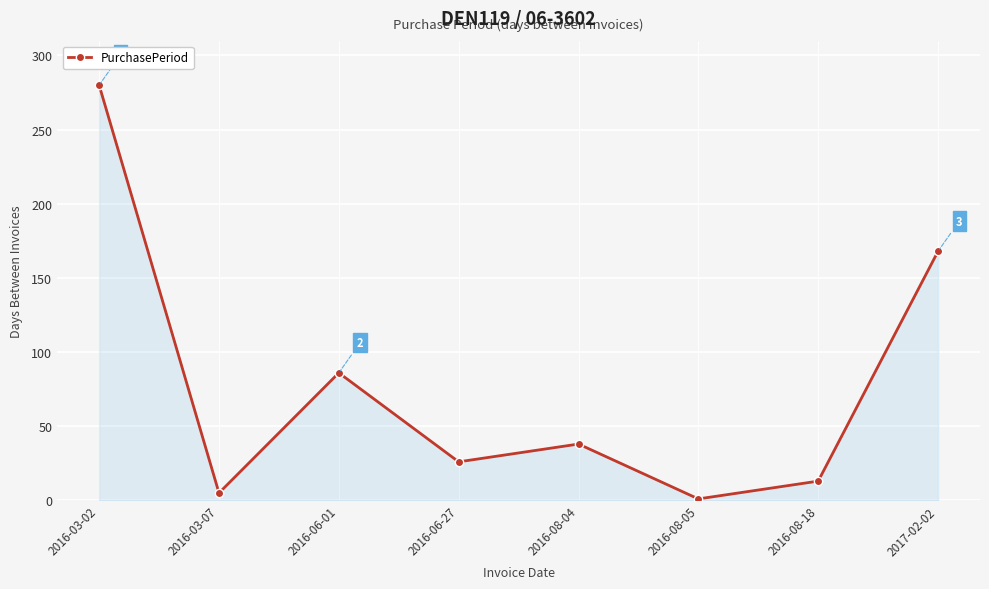

What is the change in value from 2016-06-01 to 2016-06-27?

-60